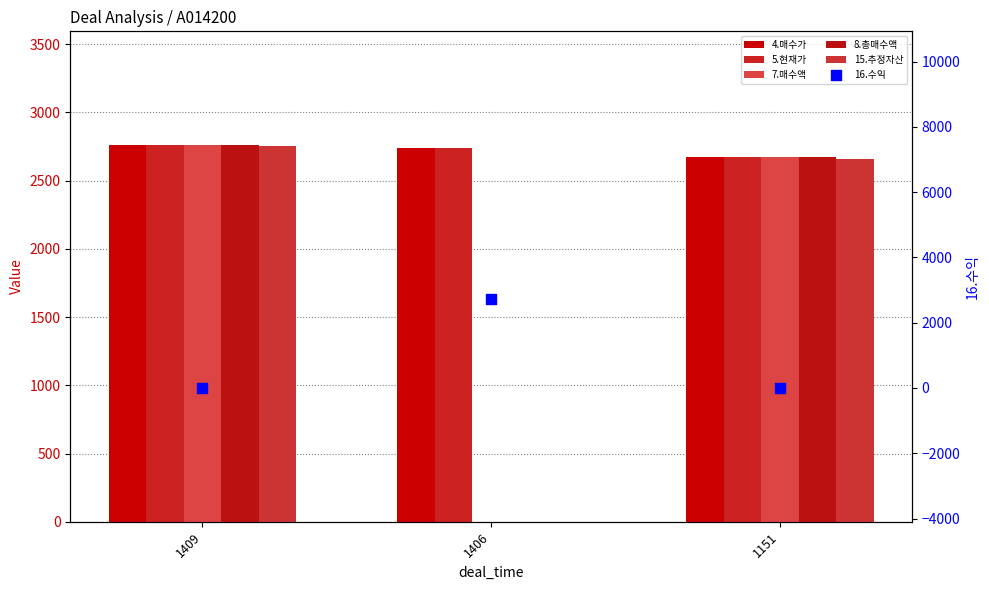

Which series has the widest spread of Y values?

7.매수액